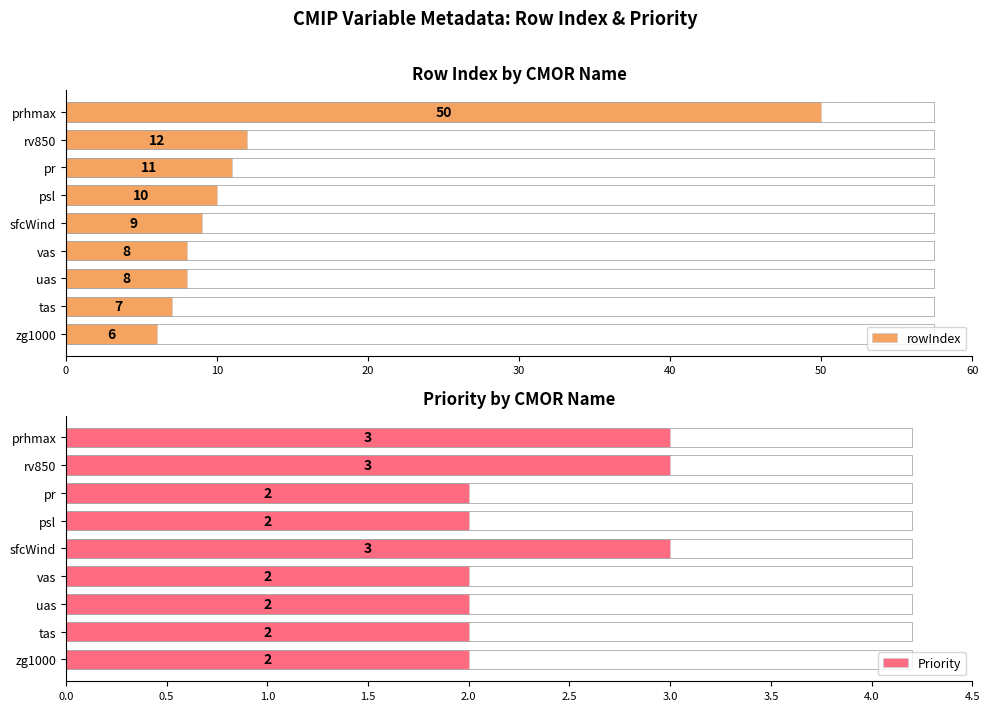

Which series has the largest total across all categories?

rowIndex